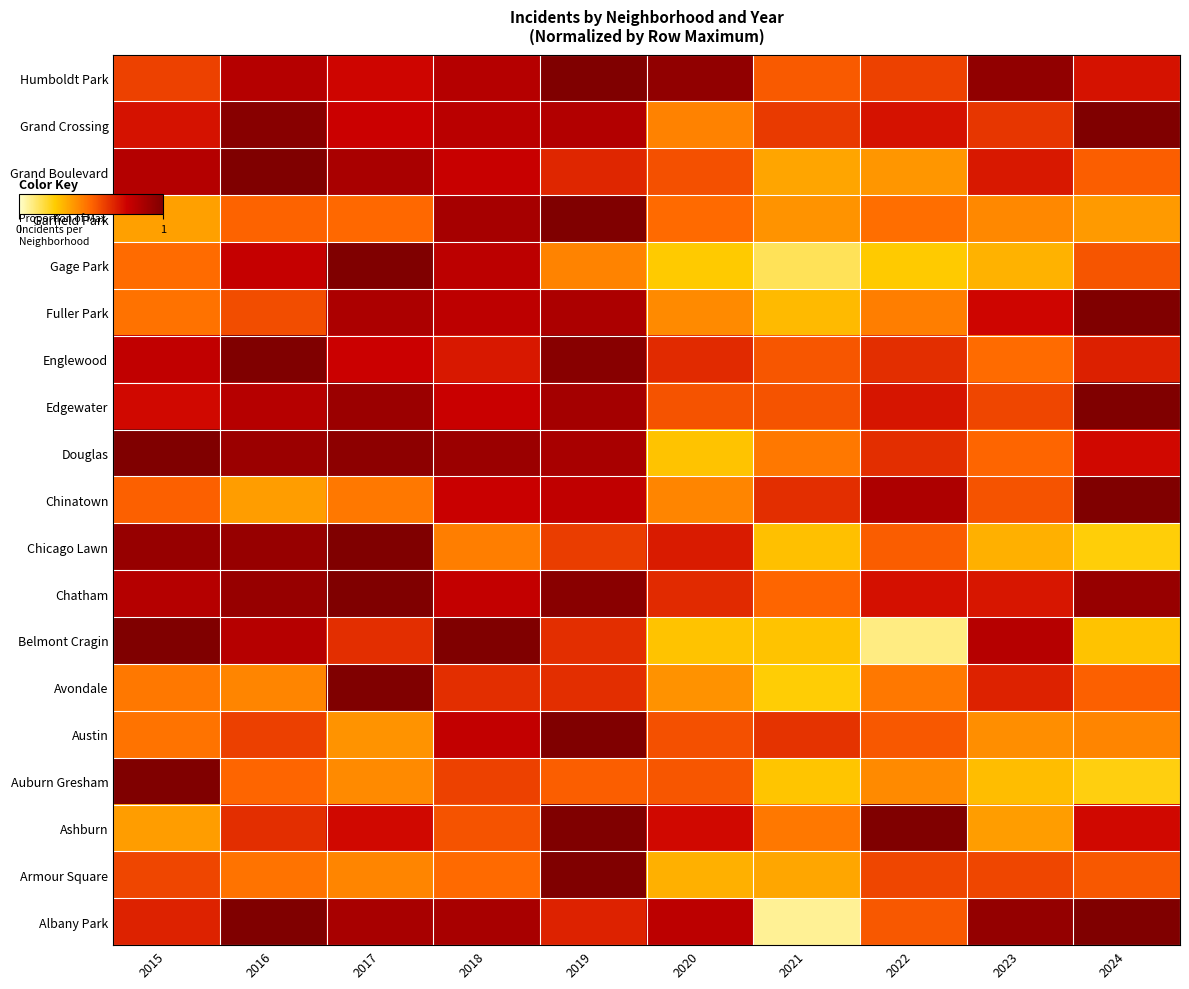

Reading left to right, what are all the values shown in this chart?

Albany Park: 2015=0.7	2016=1.0	2017=0.9	2018=0.9	2019=0.7	2020=0.8	2021=0.1	2022=0.5	2023=0.9	2024=1.0
Armour Square: 2015=0.6	2016=0.5	2017=0.4	2018=0.5	2019=1.0	2020=0.3	2021=0.3	2022=0.6	2023=0.6	2024=0.5
Ashburn: 2015=0.4	2016=0.6	2017=0.7	2018=0.5	2019=1.0	2020=0.7	2021=0.5	2022=1.0	2023=0.4	2024=0.7
Auburn Gresham: 2015=1.0	2016=0.5	2017=0.4	2018=0.6	2019=0.5	2020=0.5	2021=0.3	2022=0.4	2023=0.3	2024=0.2
Austin: 2015=0.5	2016=0.6	2017=0.4	2018=0.8	2019=1.0	2020=0.6	2021=0.6	2022=0.5	2023=0.4	2024=0.4
Avondale: 2015=0.5	2016=0.4	2017=1.0	2018=0.6	2019=0.6	2020=0.4	2021=0.2	2022=0.5	2023=0.7	2024=0.5
Belmont Cragin: 2015=1.0	2016=0.8	2017=0.6	2018=1.0	2019=0.6	2020=0.3	2021=0.3	2022=0.1	2023=0.8	2024=0.3
Chatham: 2015=0.8	2016=0.9	2017=1.0	2018=0.8	2019=1.0	2020=0.6	2021=0.5	2022=0.7	2023=0.7	2024=0.9
Chicago Lawn: 2015=0.9	2016=0.9	2017=1.0	2018=0.4	2019=0.6	2020=0.7	2021=0.3	2022=0.5	2023=0.3	2024=0.2
Chinatown: 2015=0.5	2016=0.4	2017=0.5	2018=0.8	2019=0.8	2020=0.4	2021=0.6	2022=0.8	2023=0.5	2024=1.0
Douglas: 2015=1.0	2016=0.9	2017=1.0	2018=0.9	2019=0.9	2020=0.3	2021=0.5	2022=0.6	2023=0.5	2024=0.7
Edgewater: 2015=0.7	2016=0.8	2017=0.9	2018=0.8	2019=0.9	2020=0.5	2021=0.5	2022=0.7	2023=0.6	2024=1.0
Englewood: 2015=0.8	2016=1.0	2017=0.8	2018=0.7	2019=1.0	2020=0.6	2021=0.5	2022=0.6	2023=0.5	2024=0.7
Fuller Park: 2015=0.5	2016=0.6	2017=0.9	2018=0.8	2019=0.9	2020=0.4	2021=0.3	2022=0.4	2023=0.7	2024=1.0
Gage Park: 2015=0.5	2016=0.8	2017=1.0	2018=0.8	2019=0.4	2020=0.3	2021=0.1	2022=0.3	2023=0.3	2024=0.5
Garfield Park: 2015=0.4	2016=0.5	2017=0.5	2018=0.9	2019=1.0	2020=0.5	2021=0.4	2022=0.5	2023=0.4	2024=0.4
Grand Boulevard: 2015=0.8	2016=1.0	2017=0.9	2018=0.8	2019=0.7	2020=0.6	2021=0.3	2022=0.4	2023=0.7	2024=0.5
Grand Crossing: 2015=0.7	2016=1.0	2017=0.8	2018=0.8	2019=0.8	2020=0.4	2021=0.6	2022=0.7	2023=0.6	2024=1.0
Humboldt Park: 2015=0.6	2016=0.8	2017=0.7	2018=0.8	2019=1.0	2020=0.9	2021=0.5	2022=0.6	2023=0.9	2024=0.7